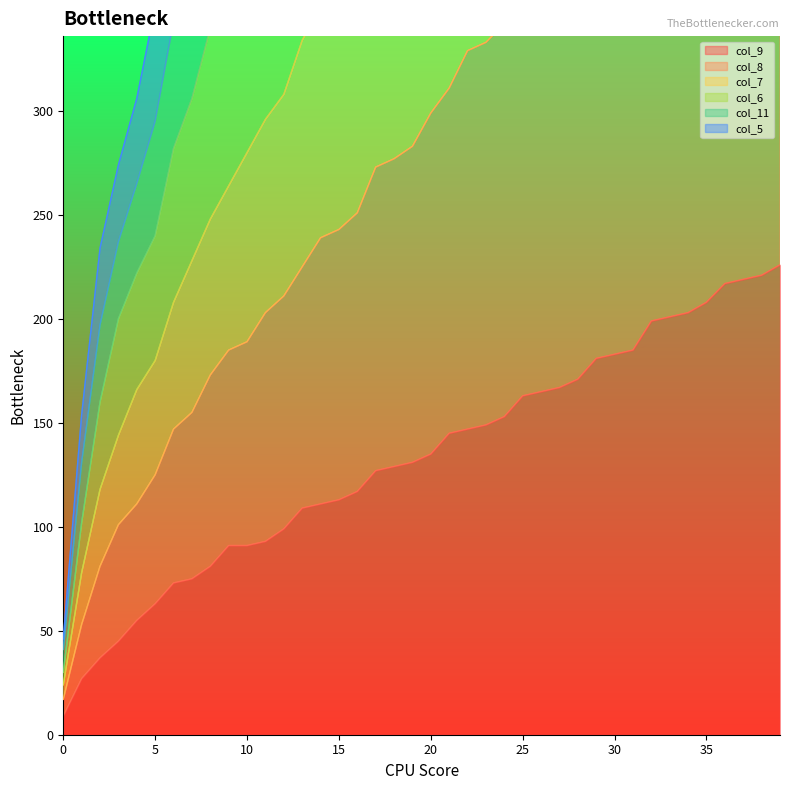

Is the value of col_9 at 25 greater than the value of col_5 at 33?

No